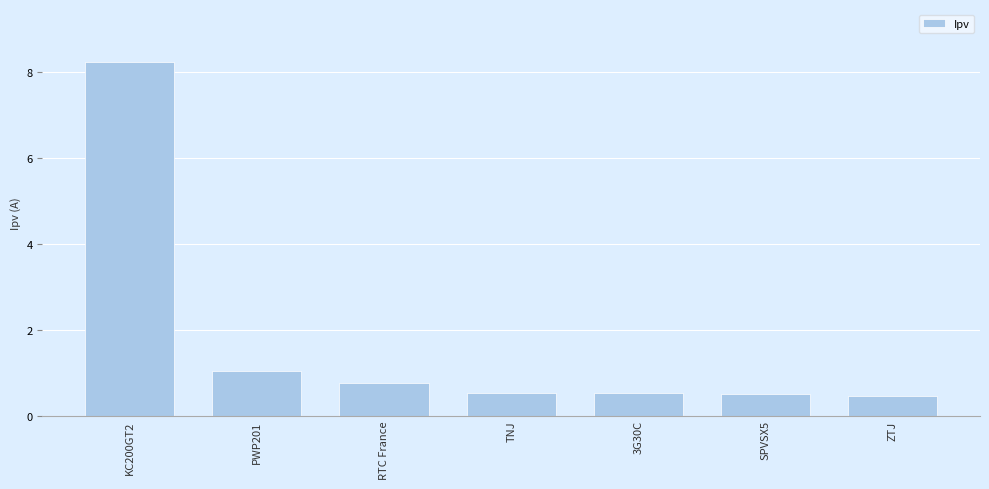

Count the number of categories in the chart.

7